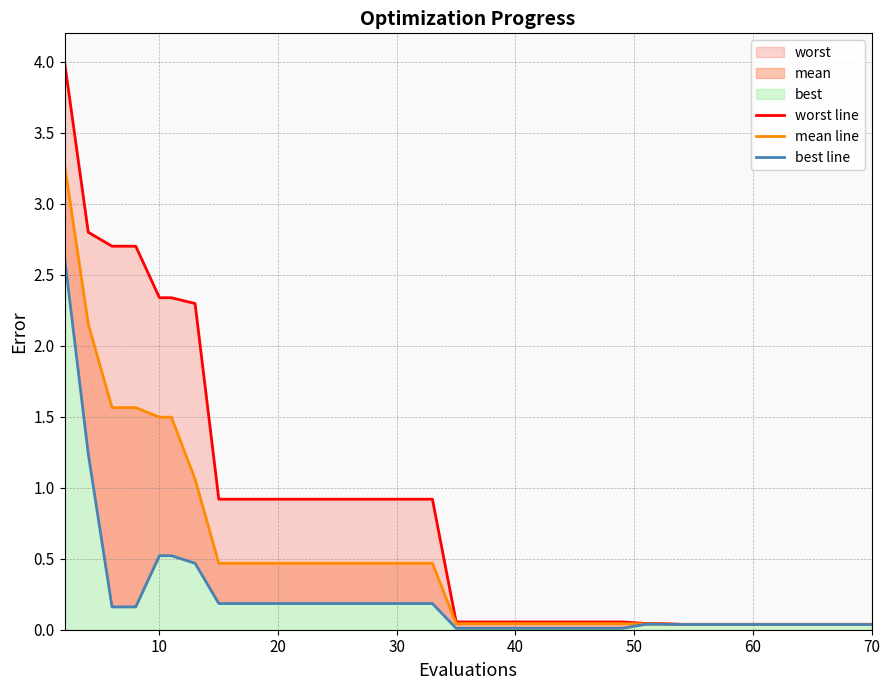

Is the value of worst line at 15 greater than the value of mean line at 35?

Yes